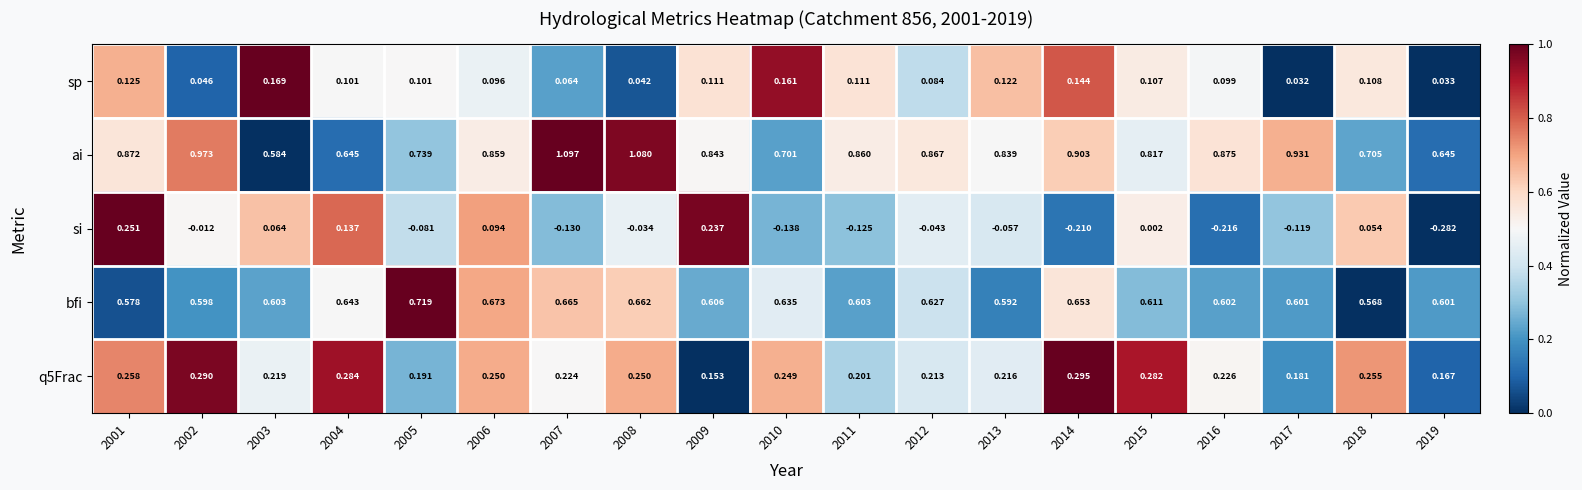

Is the value of ai at 2014 greater than the value of si at 2001?

Yes